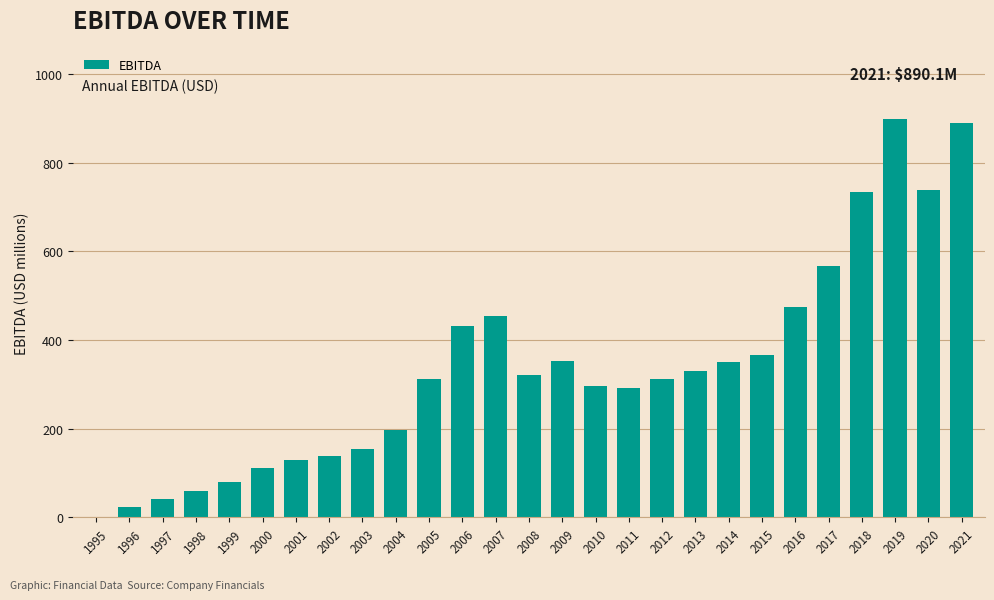

What is the sum of the values at 2005 and 2018?

1045.7